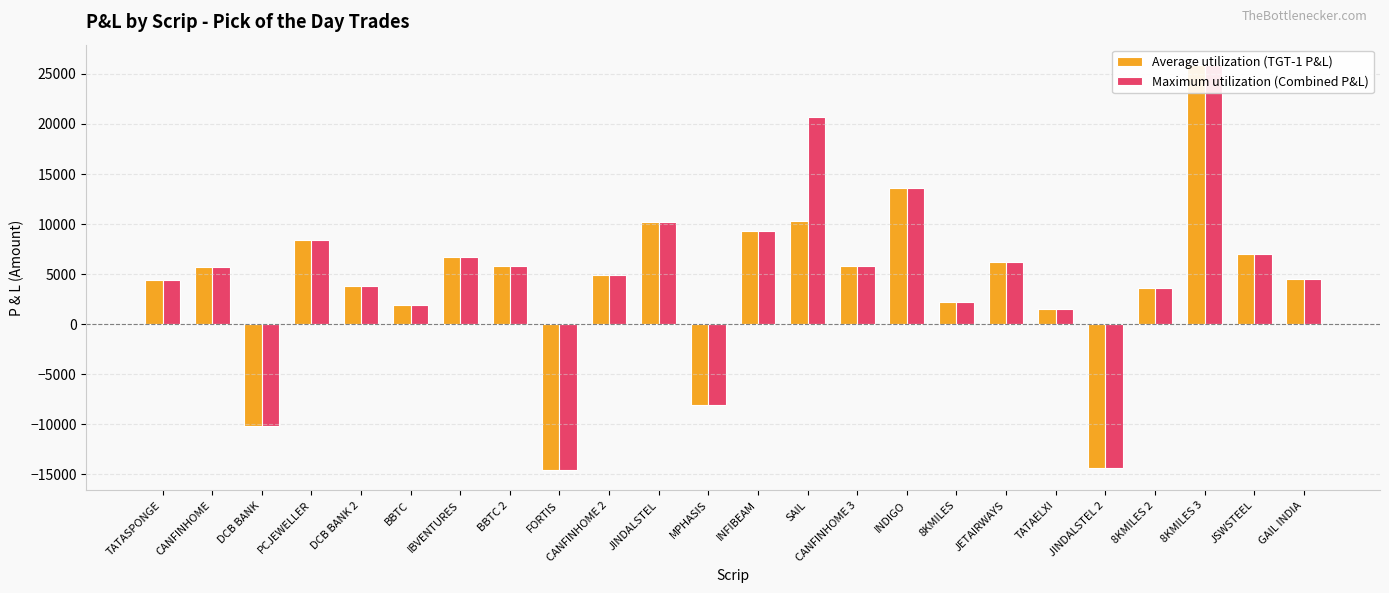

What is the lowest value of the Maximum utilization (Combined P&L) series?

-14580